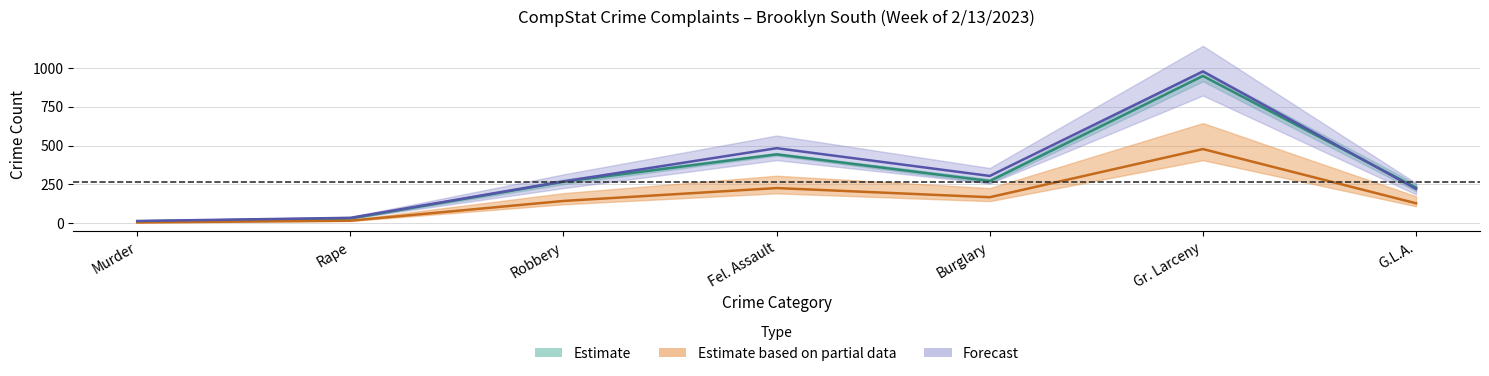

What is the lowest value of the YTD 2023 series?

15.0